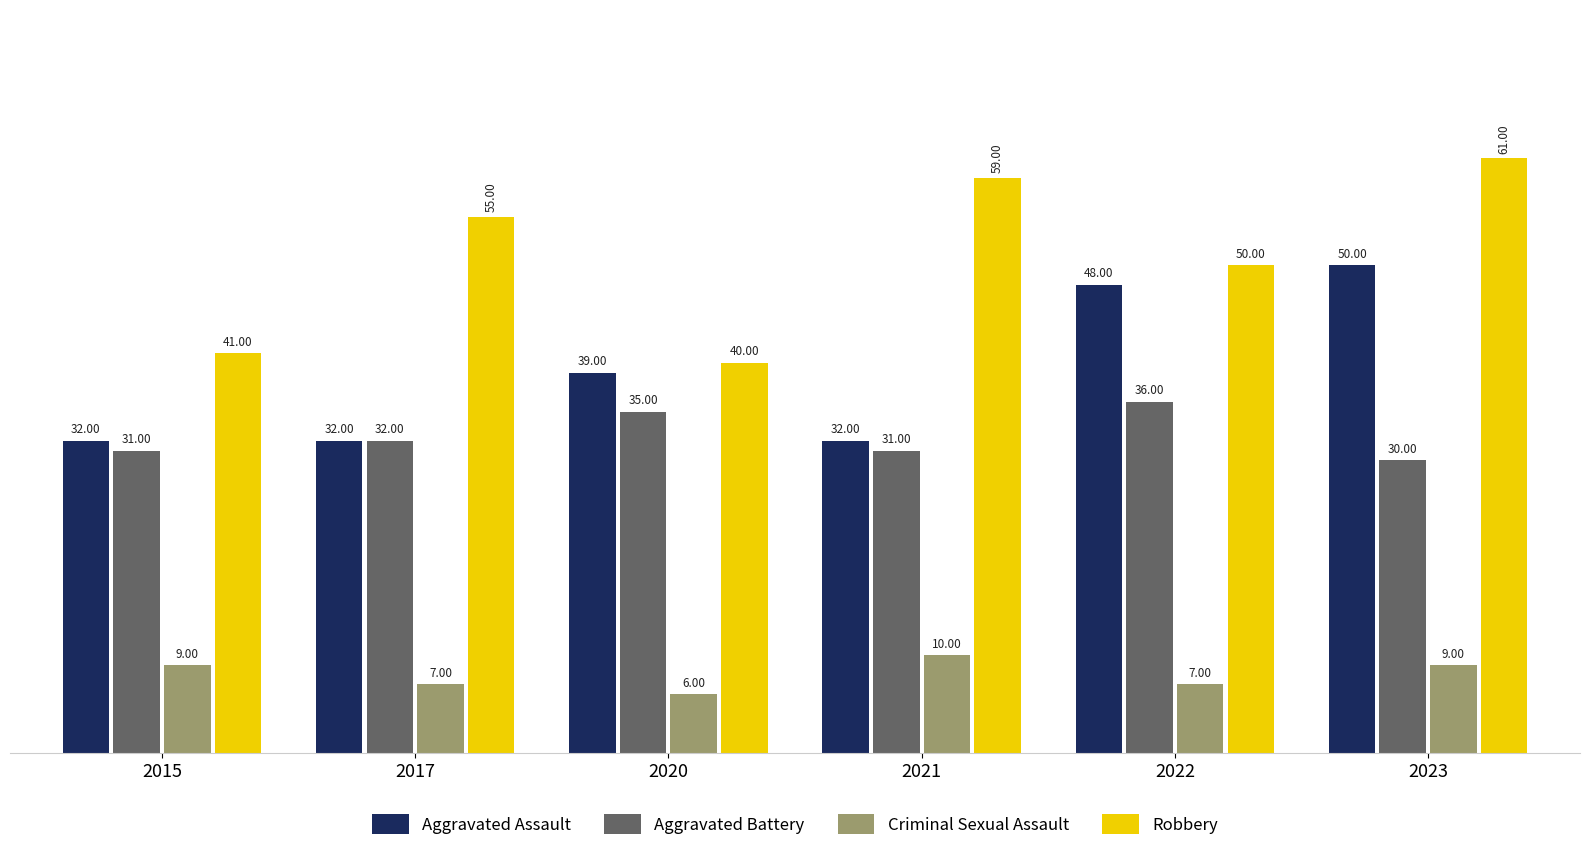

What is the smallest value displayed?

6